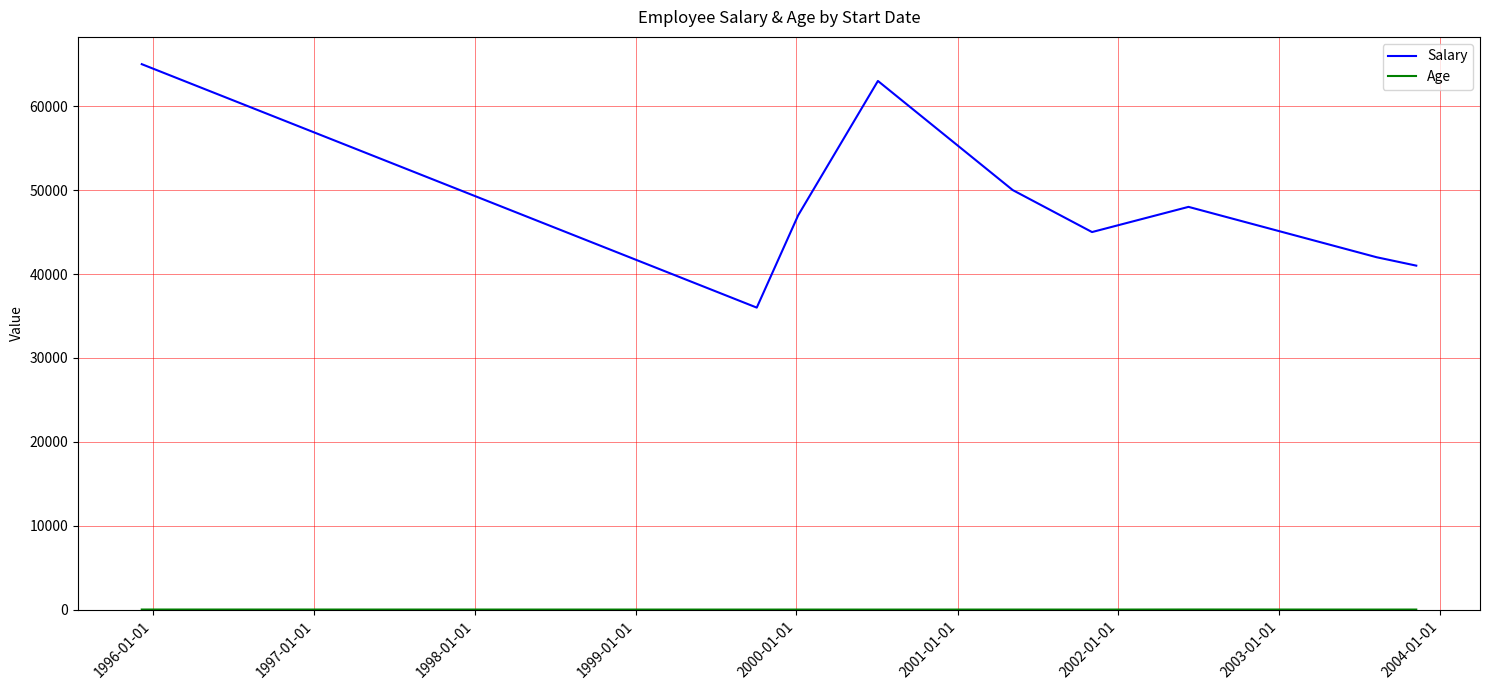

Which series has the largest total across all categories?

Salary